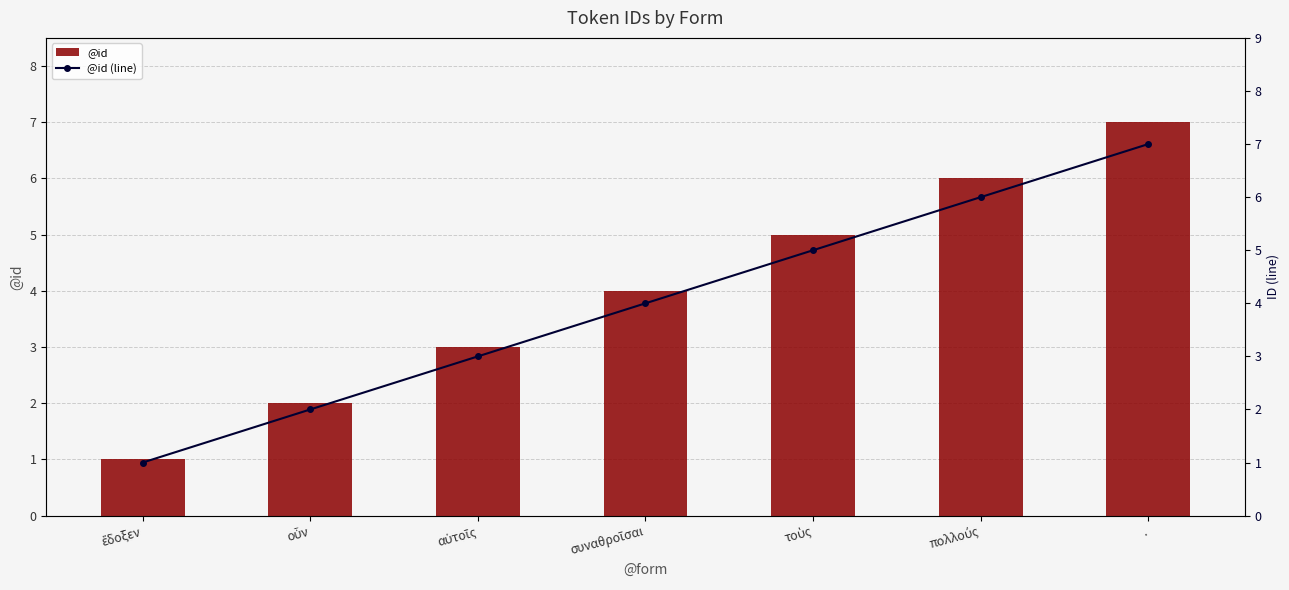

The @id (line) series shows 7 at .. True or false?

True